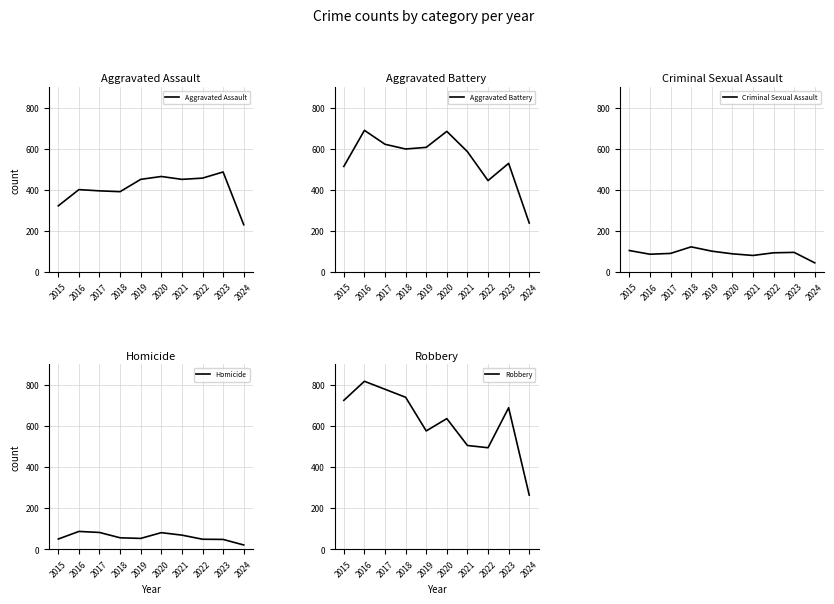

How many interior local peaks does the Criminal Sexual Assault series have?

2